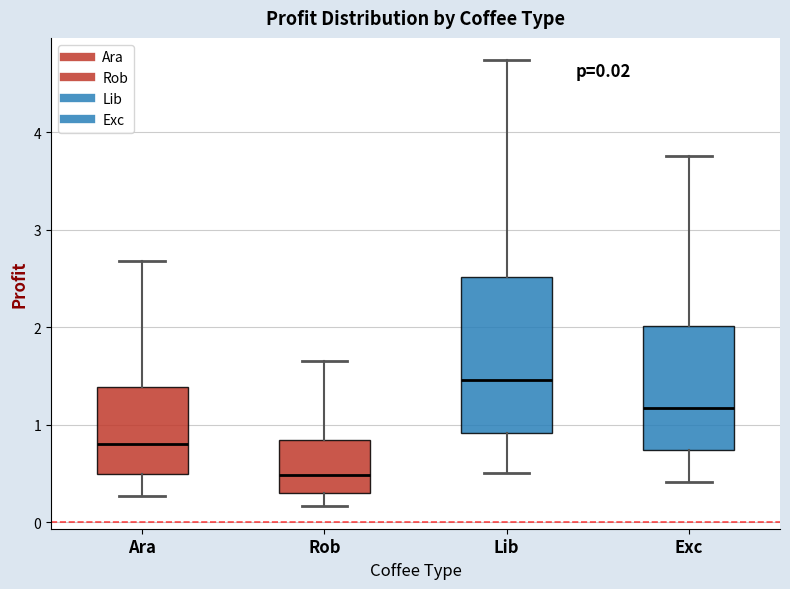

Which box has the highest median line?

Lib